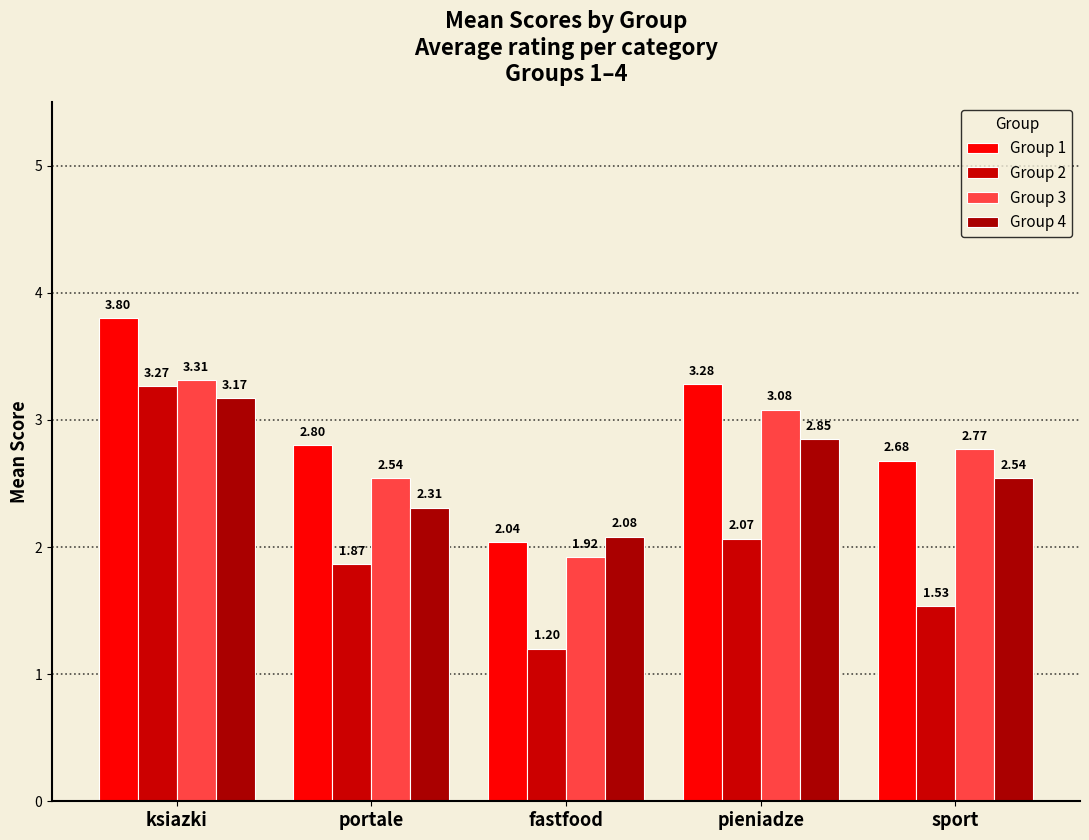

What is the difference between the highest and lowest values at fastfood?

0.9